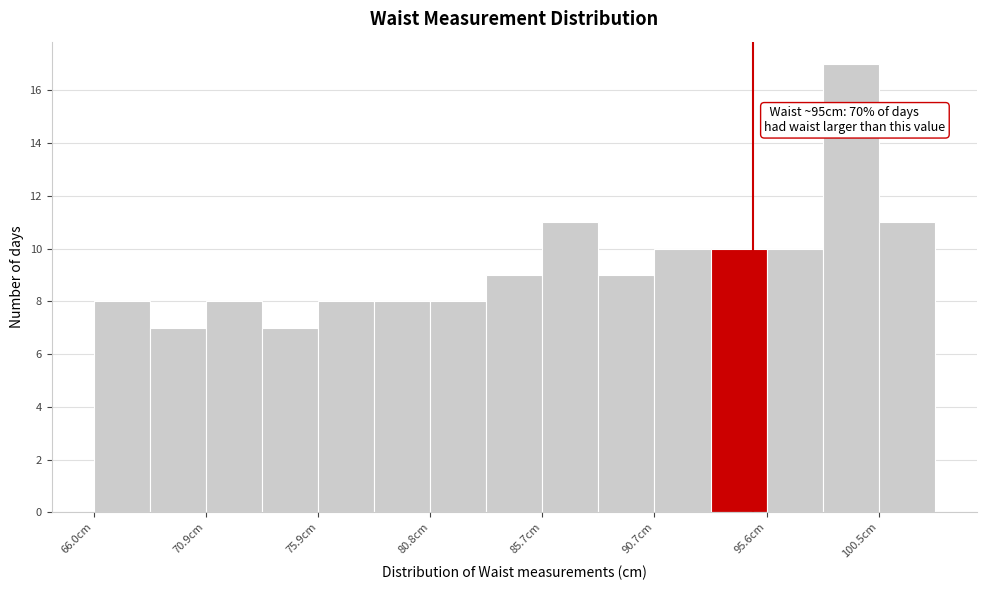

Which range on the x-axis has the tallest bar?

98.0 to 100.5